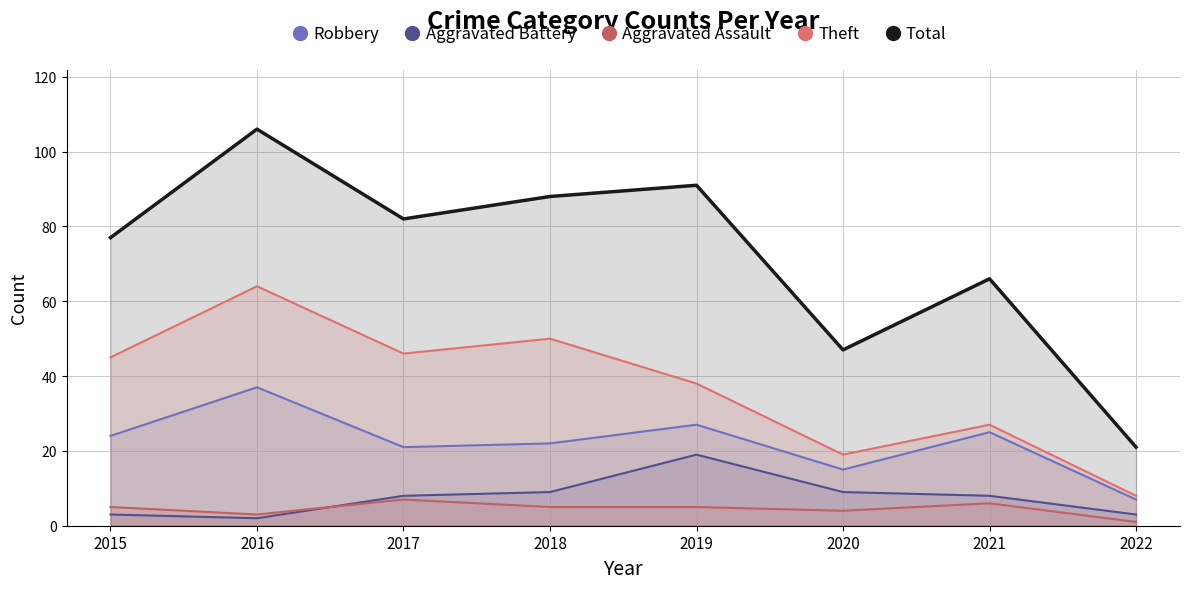

In Aggravated Assault, how many points are higher than both neighbors (excluding endpoints)?

2